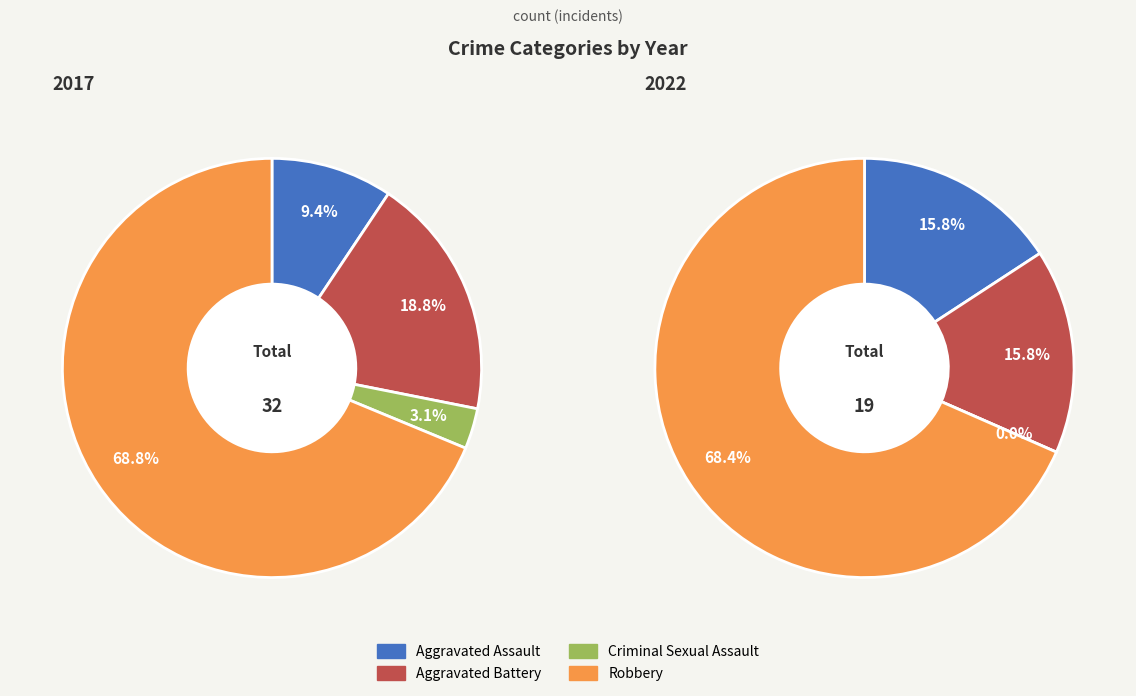

What percentage is NOT represented by Robbery?

31.2%